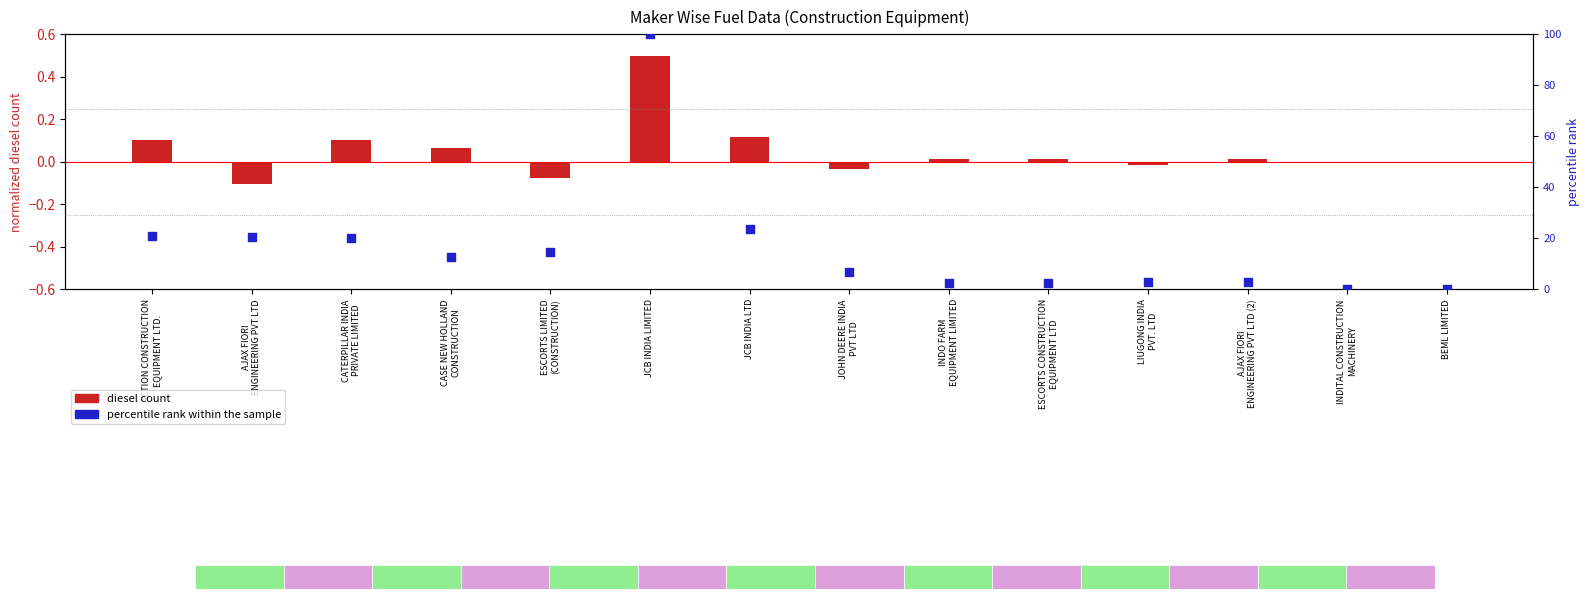

Is the value of diesel count at JCB INDIA LIMITED greater than the value of percentile rank within the sample at JCB INDIA LTD?

No